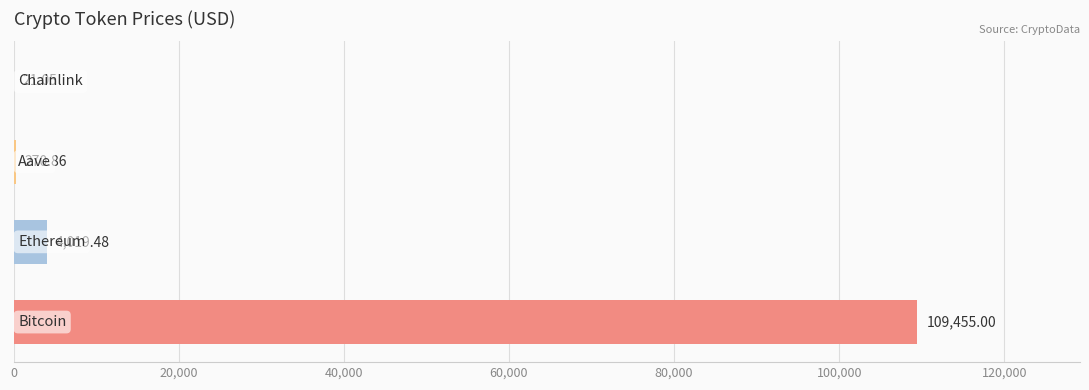

What is the sum of all values?

113766.4